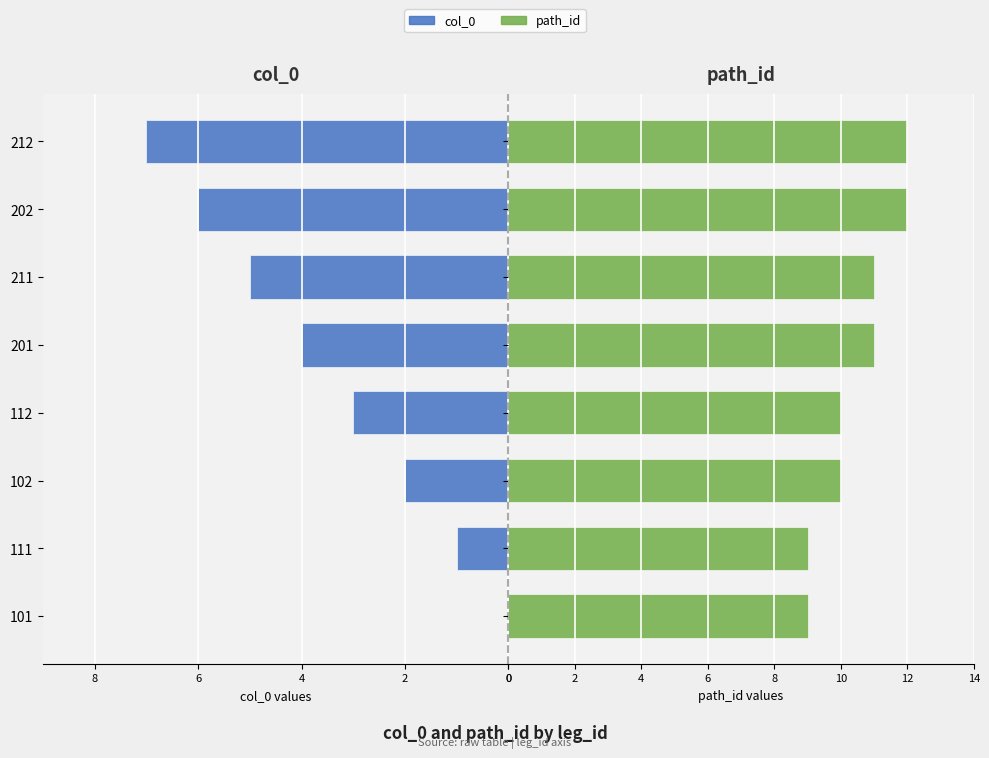

What is the difference between the maximum and minimum values in the col_0 series?

7